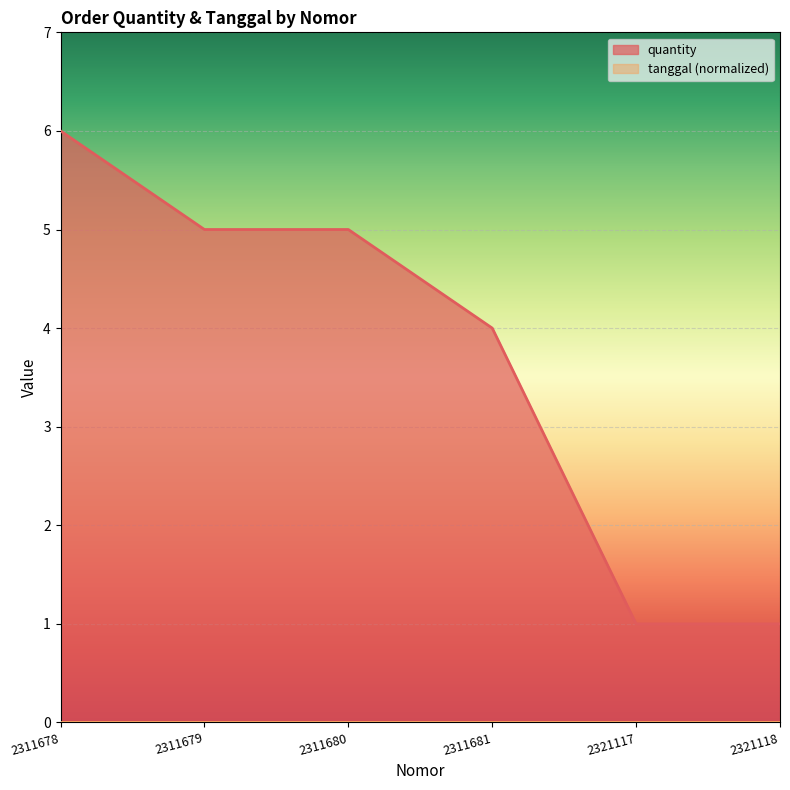

List the labels in order of value, largest first.

2311678, 2311679, 2311680, 2311681, 2321117, 2321118